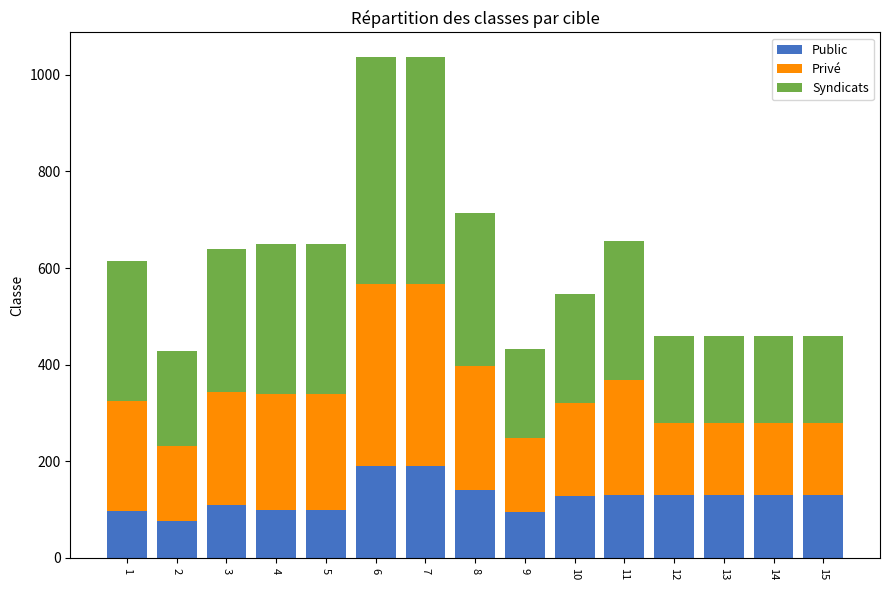

What is the approximate value of Public at 15, to the nearest 50?

150